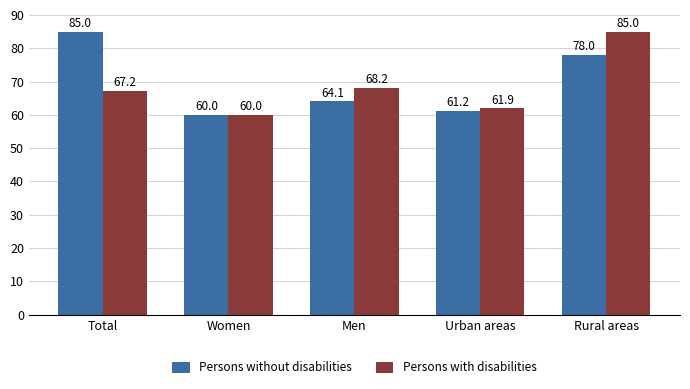

Is it true that Persons without disabilities equals 85.0 at Total?

True